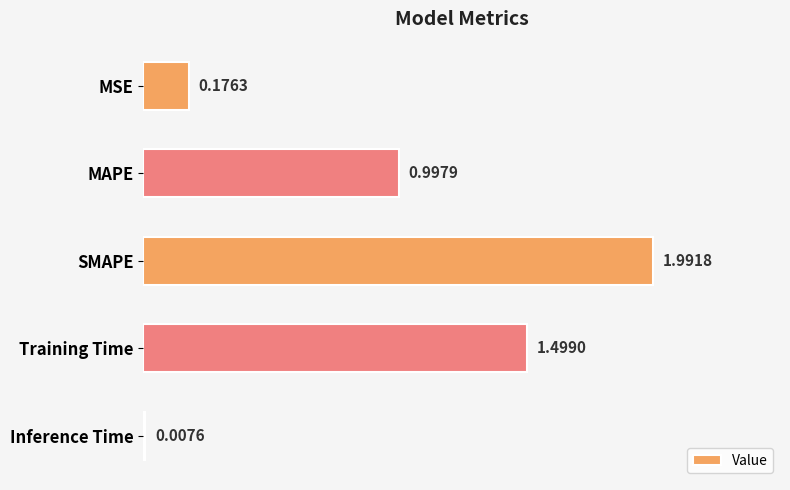

Does the chart contain any negative values?

No